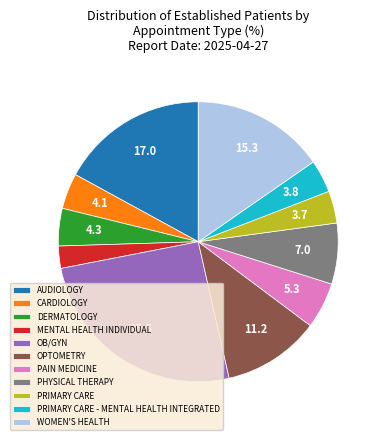

What is the ratio of the value at AUDIOLOGY to the value at MENTAL HEALTH INDIVIDUAL?

6.6